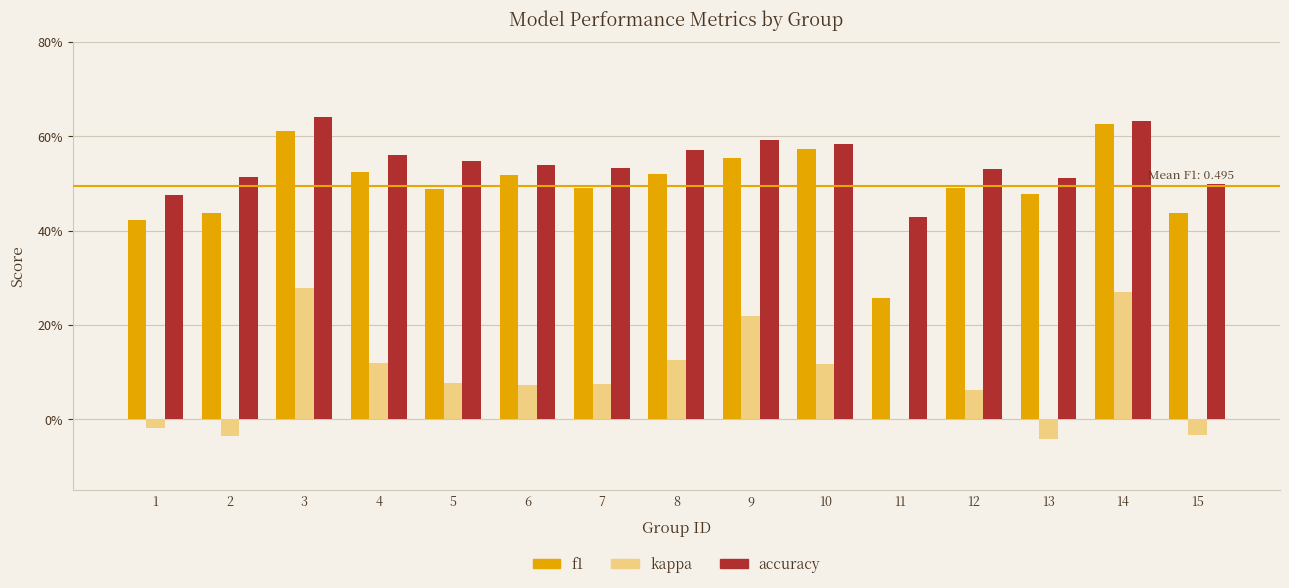

At 13, list the series in order from largest to smallest.

accuracy, f1, kappa